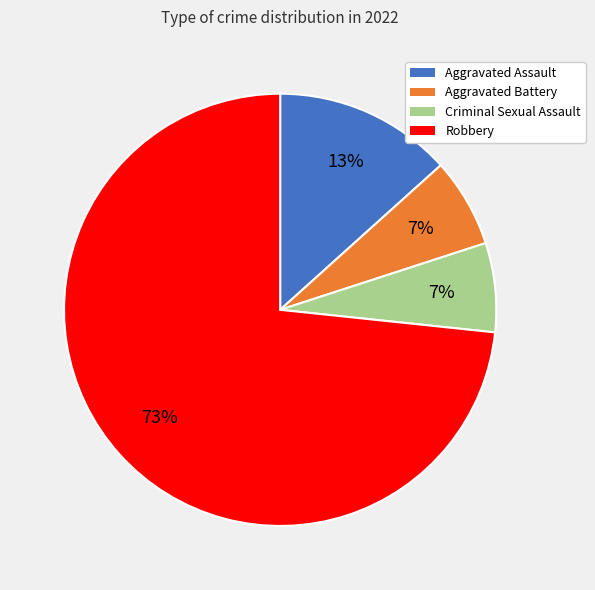

Do Robbery and Aggravated Battery together represent more than half of the pie?

Yes